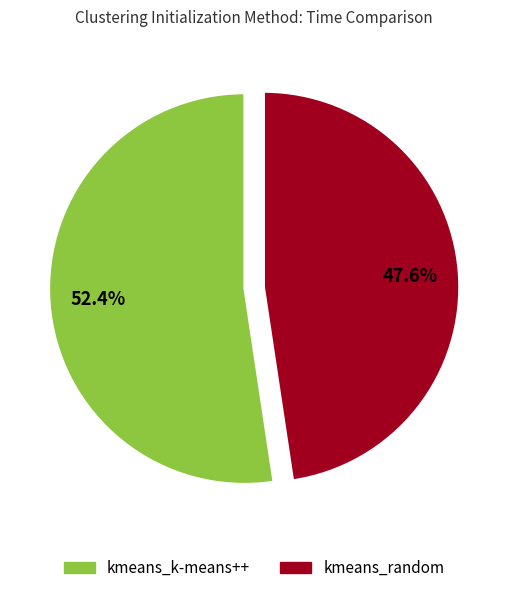

What is the ratio of the value at kmeans_k-means++ to the value at kmeans_random?

1.1